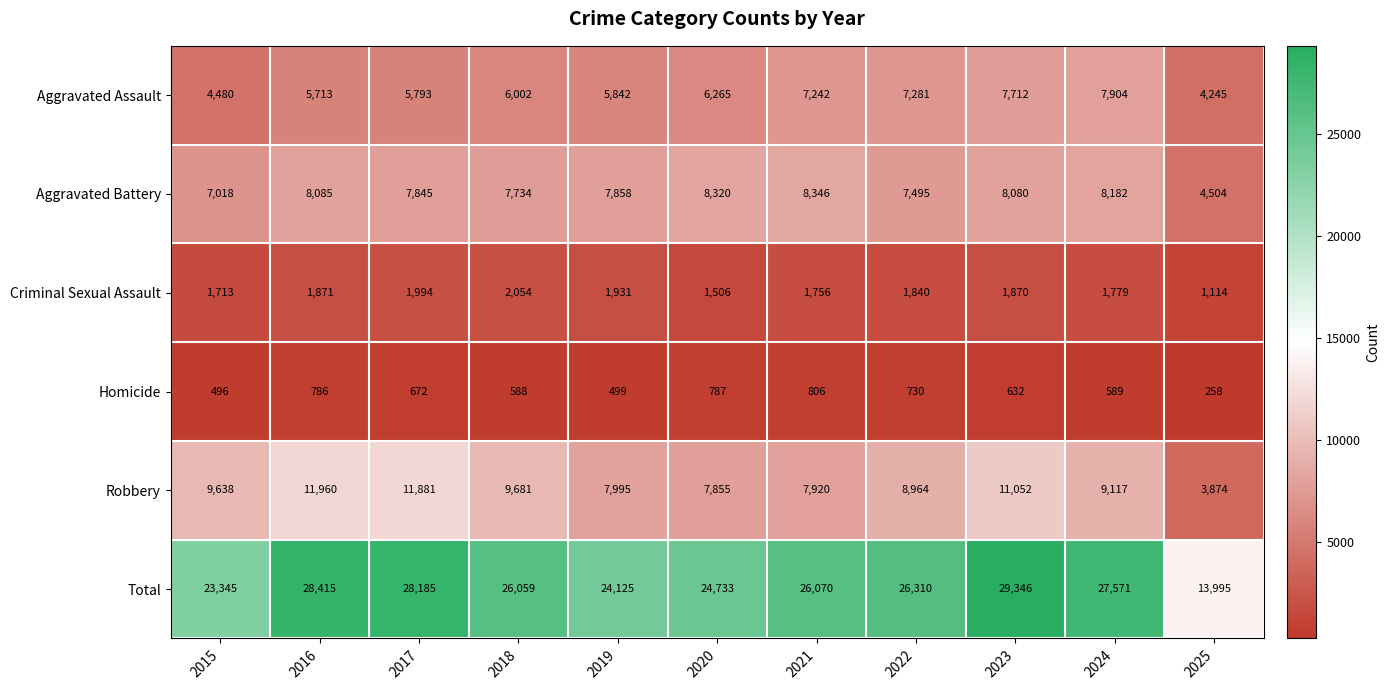

What is the spread (max minus min) of values at 2024?

26982